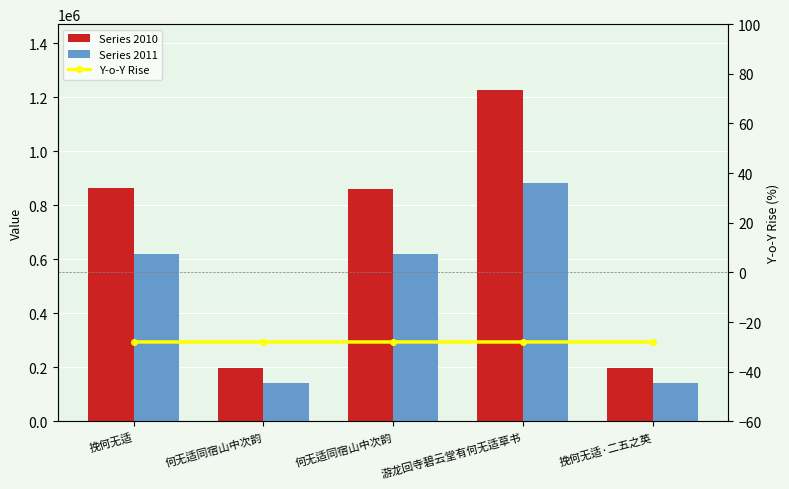

How many groups of bars are there?

5